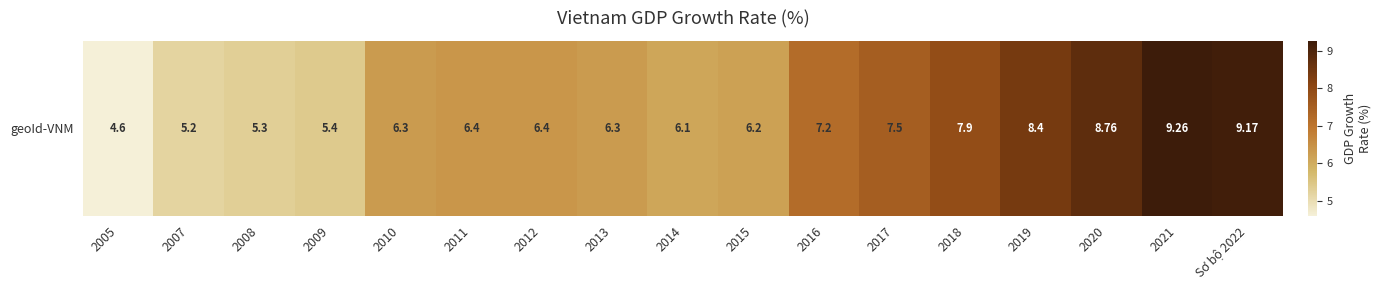

What is the difference between the values at Sơ bộ 2022 and 2021?

0.1